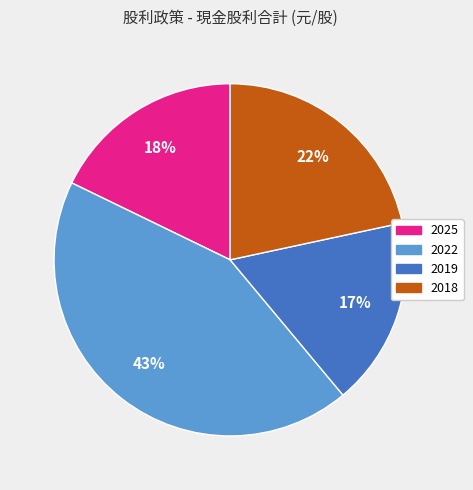

To the nearest percent, what is the average slice percentage?

25%